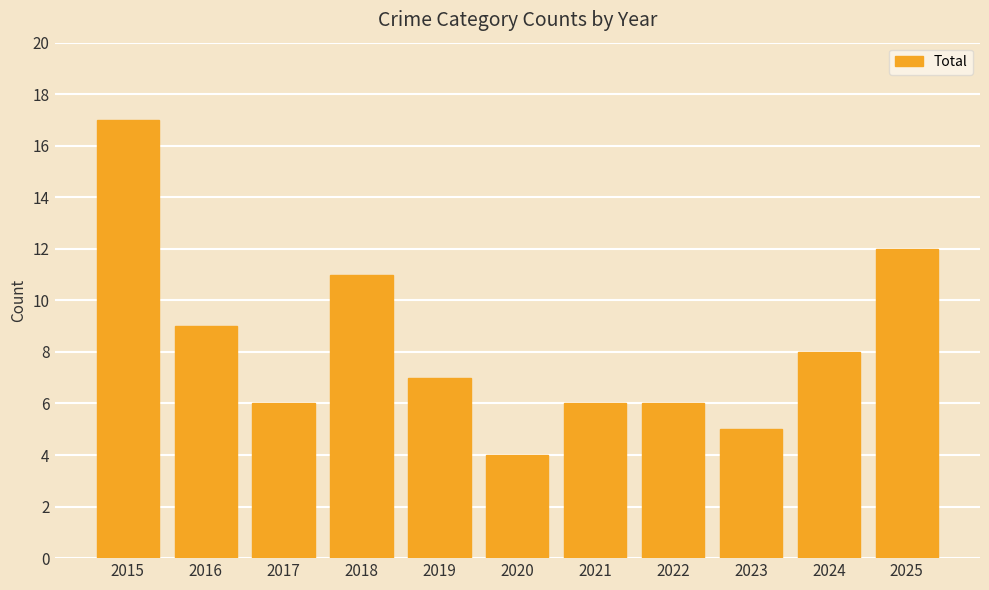

What is the difference between the values at 2021 and 2019?

1